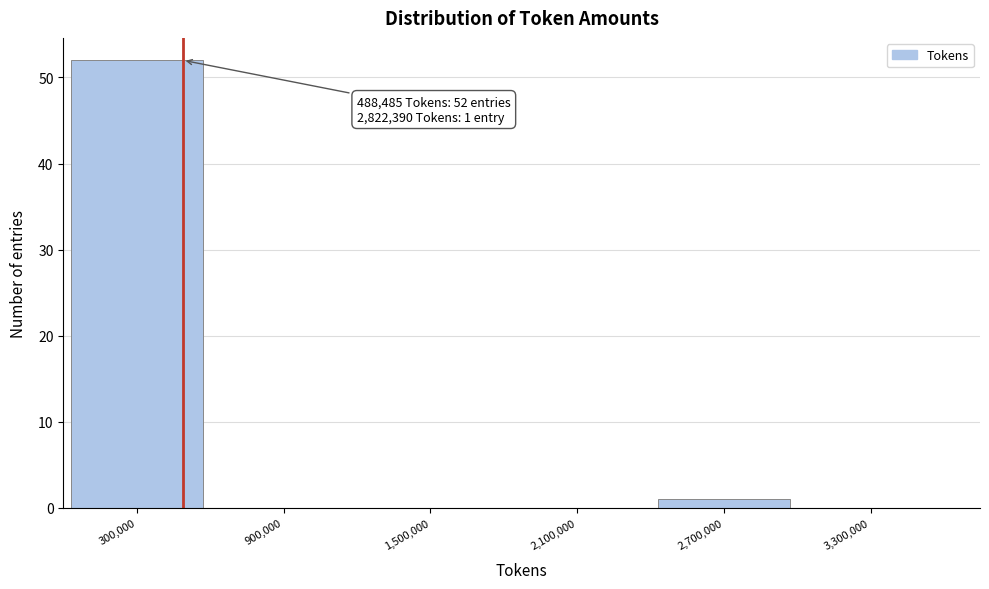

Over which range of the x-axis is the bar tallest?

0 to 600000